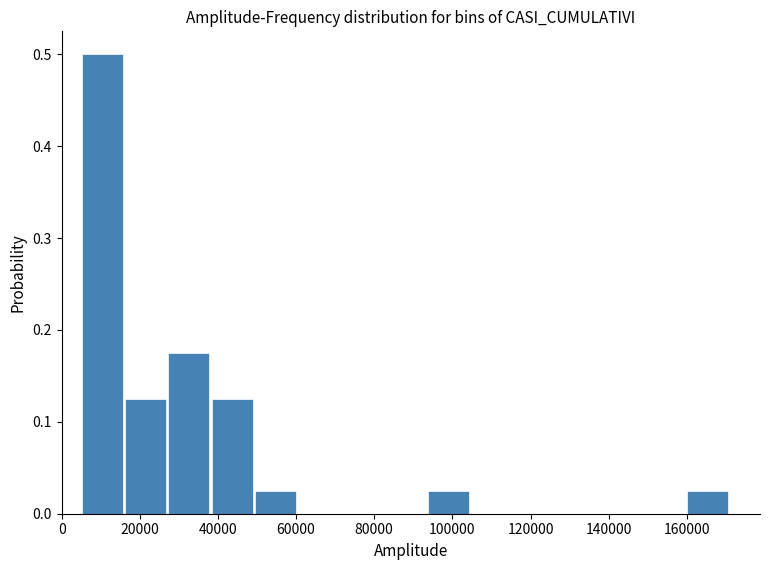

What is the height of the bar covering 160000 to 170000 on the x-axis? Neither the bar edges nor the heights are printed on the chart, so give them approximately, as read against the axes.

0.03